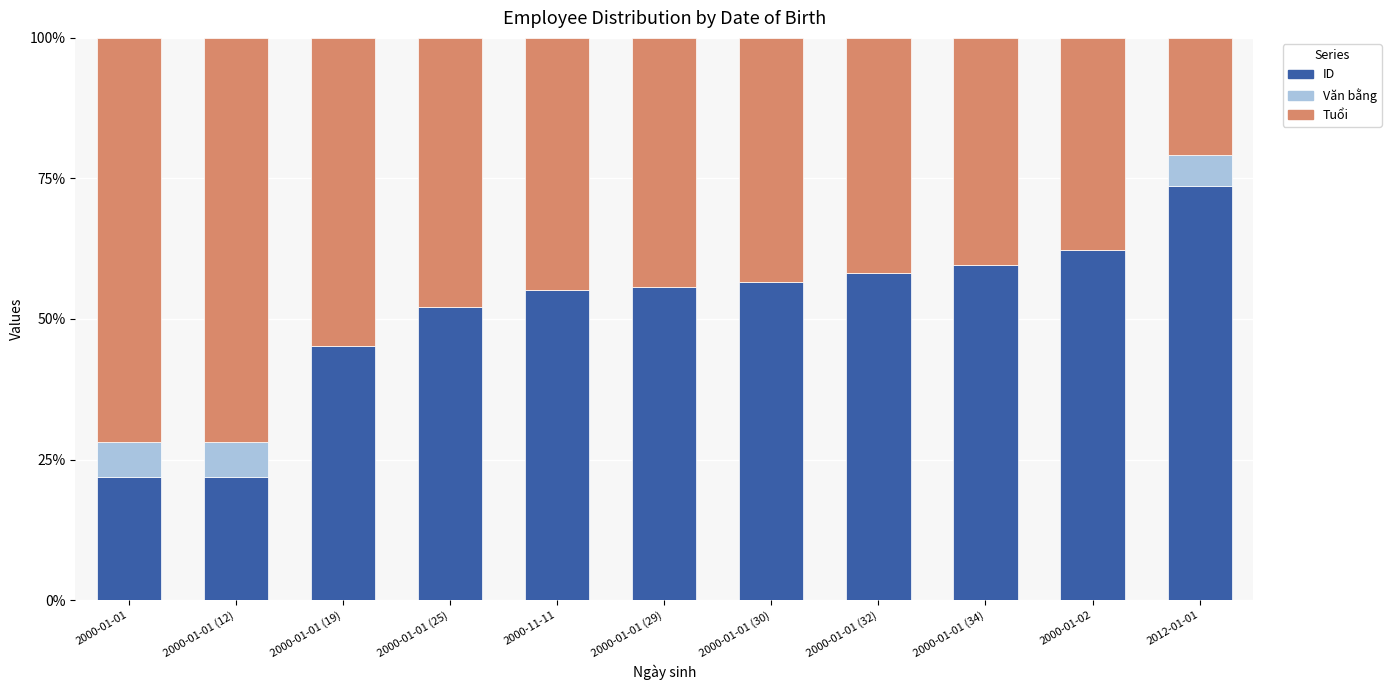

What is the sum of all ID values?

562.3